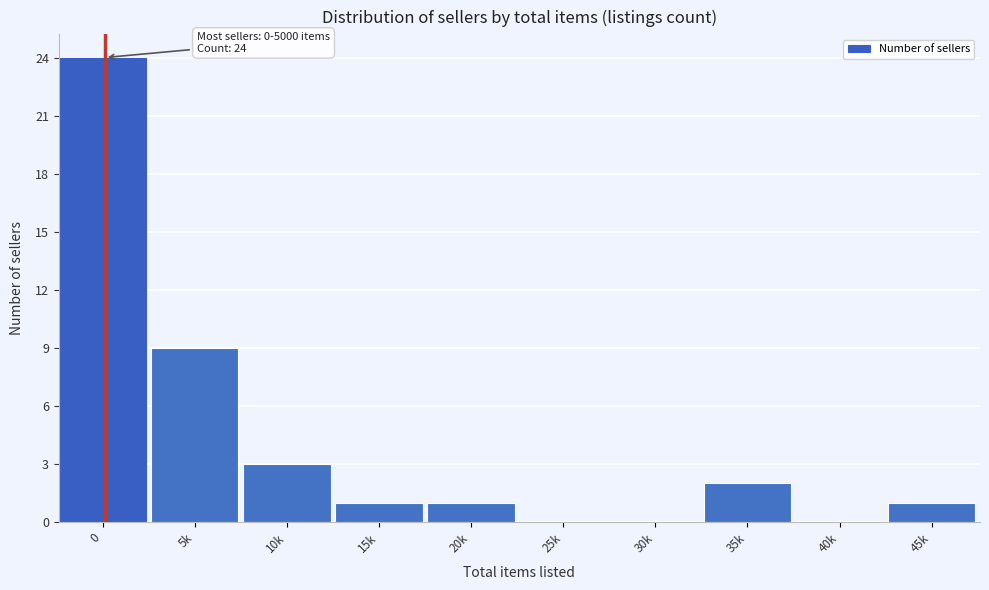

Reading right to left, list all the values displayed in this chart.

45k=1	40k=0	35k=2	30k=0	25k=0	20k=1	15k=1	10k=3	5k=9	0=24